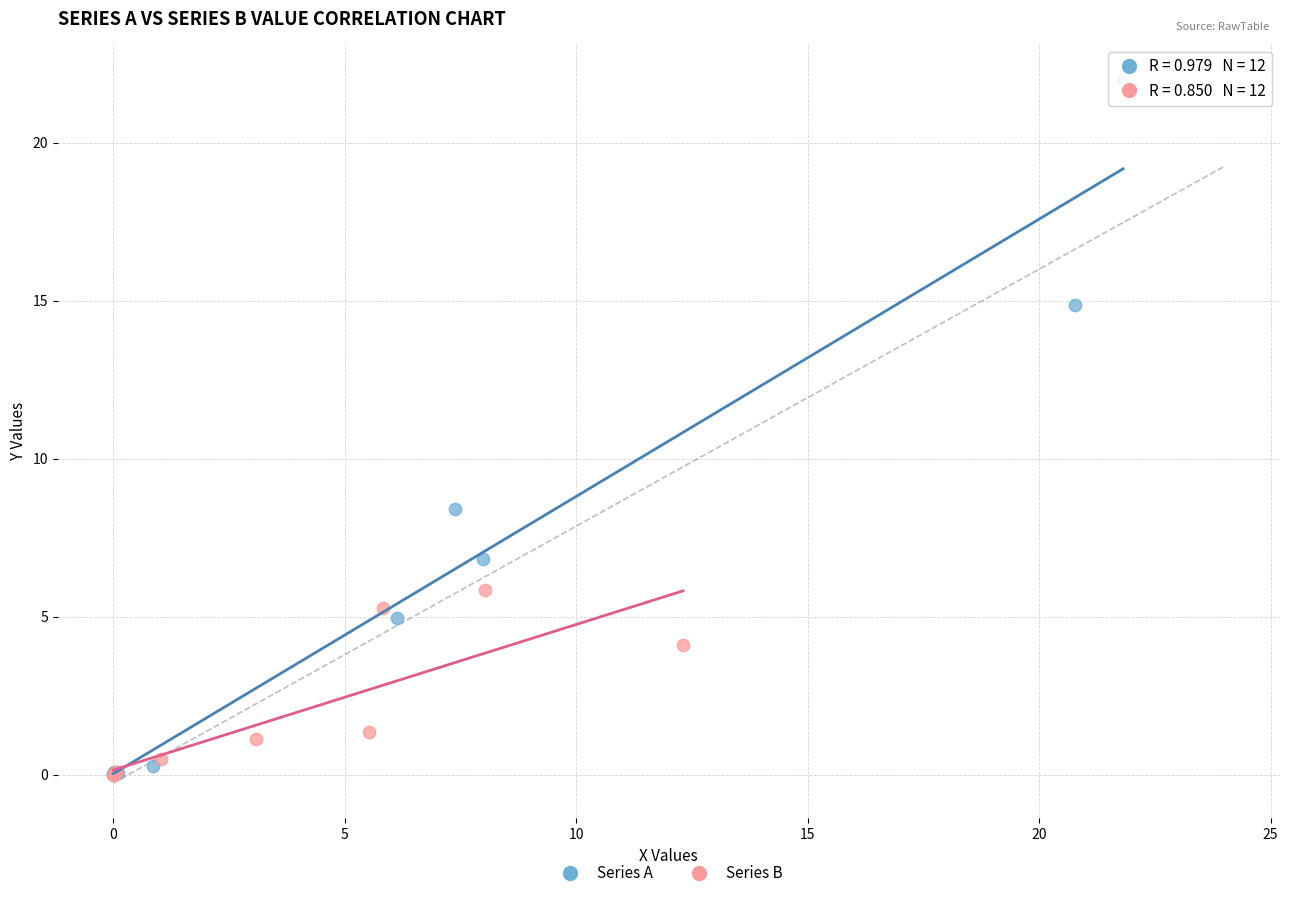

Which series has the widest spread of Y values?

Series A